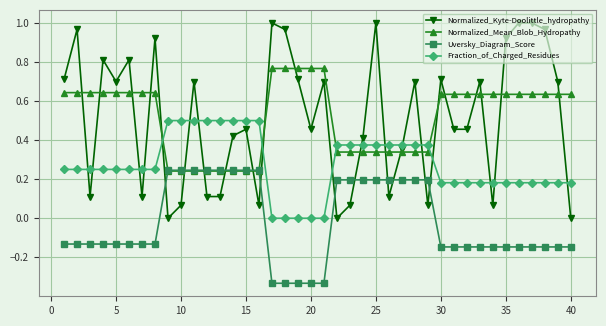

Which series has the largest range (max minus min)?

Normalized_Kyte-Doolittle_hydropathy